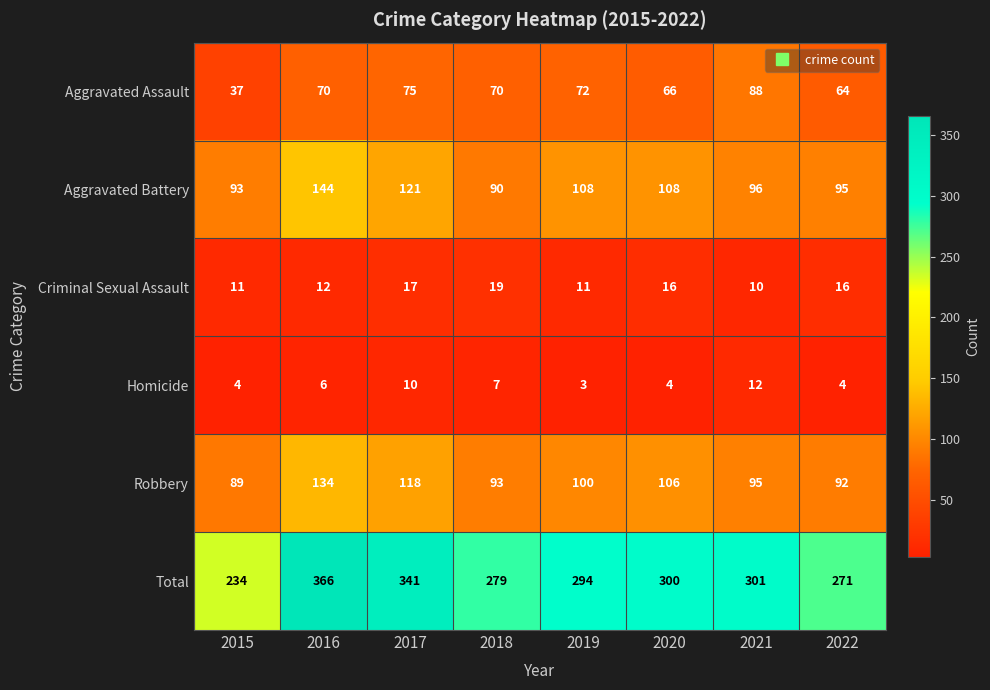

What is the sum of the Aggravated Assault values at 2021 and 2018?

158